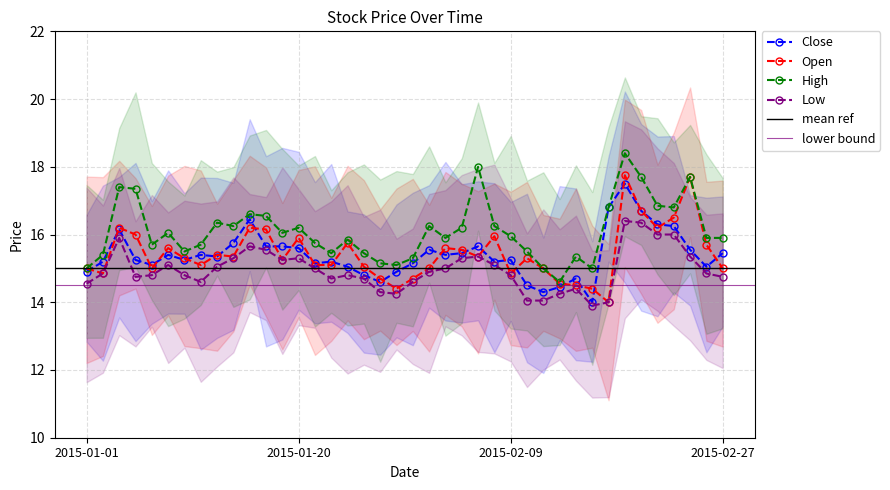

Which series has the widest spread of values?

High